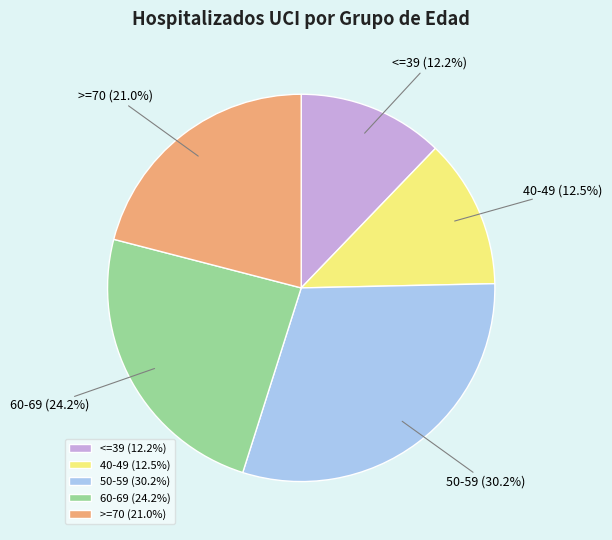

Approximately how many times larger is the value at >=70 compared to 50-59?

0.7